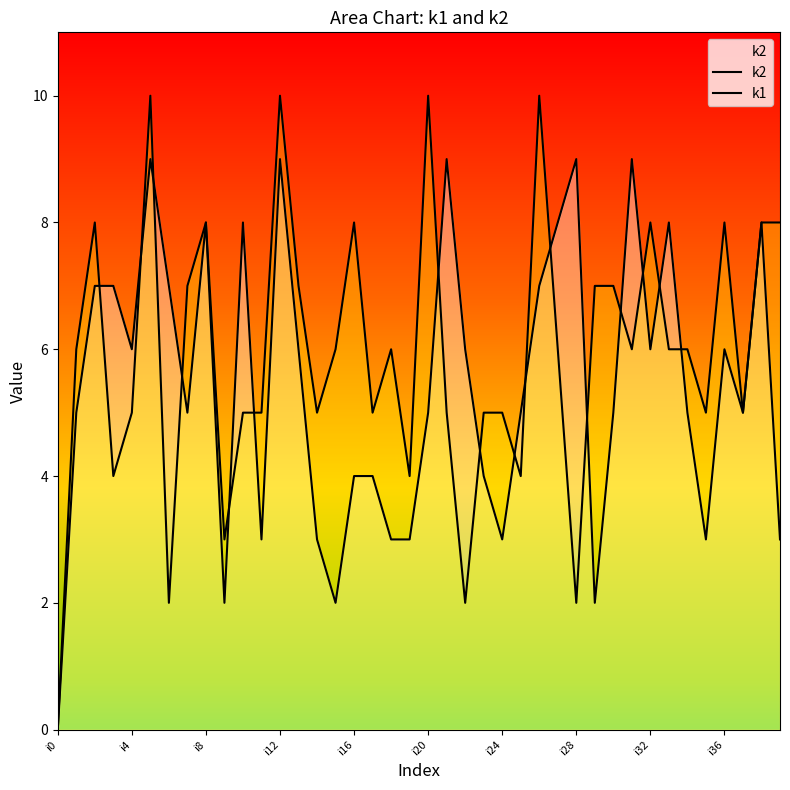

What is the average value of the k2 series?

5